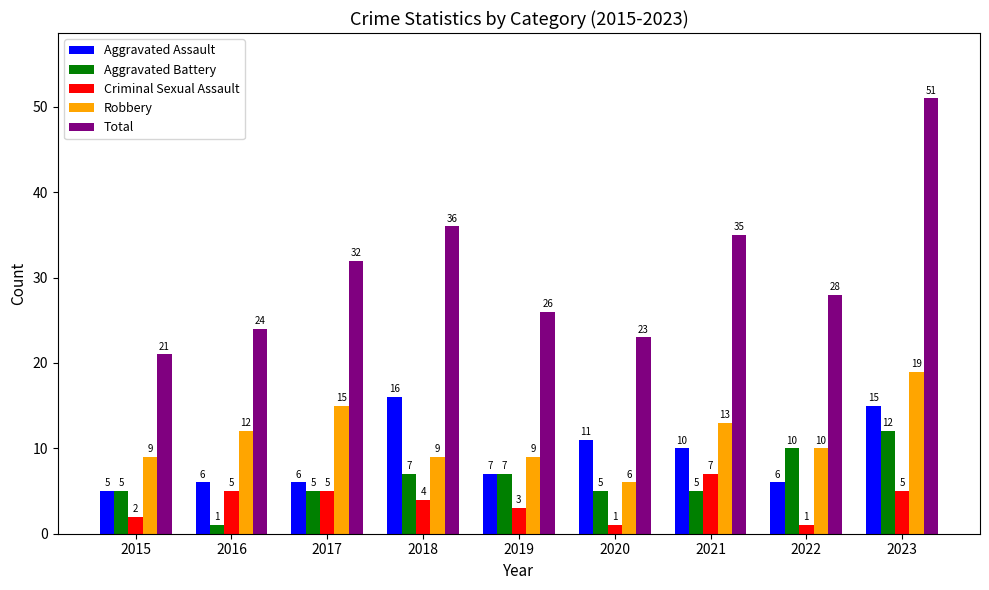

What are all the series names shown in the legend?

Aggravated Assault, Aggravated Battery, Criminal Sexual Assault, Robbery, Total